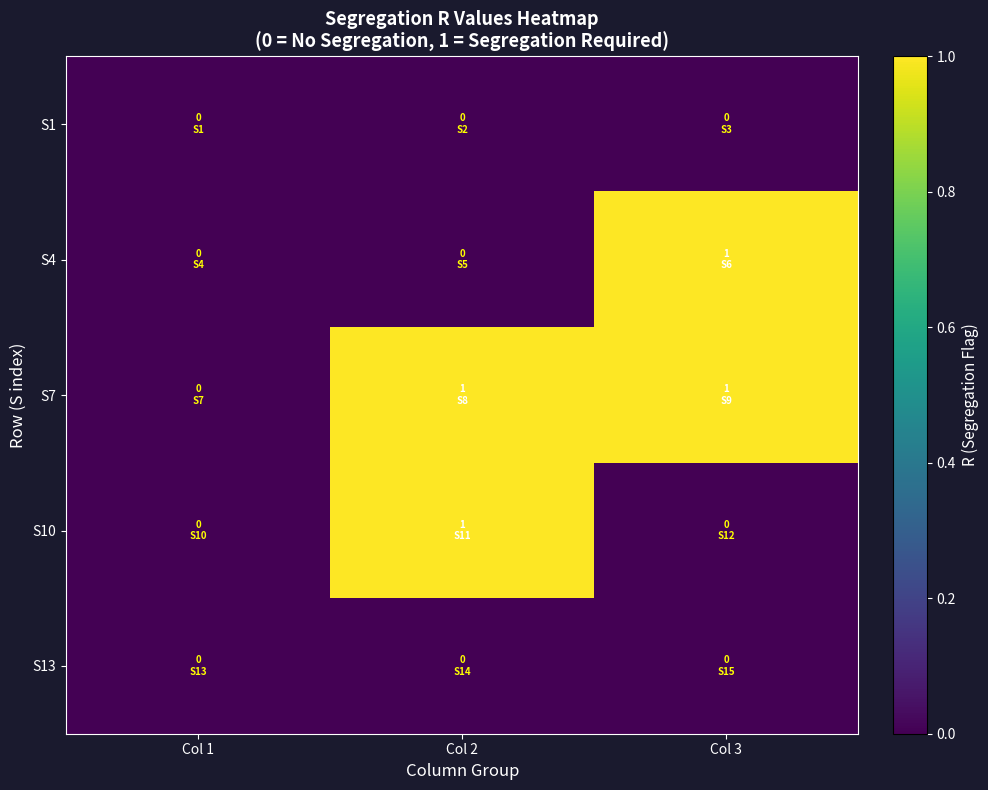

Reading left to right, transcribe all the data shown in this chart.

S1: Col 1=0	Col 2=0	Col 3=0
S4: Col 1=0	Col 2=0	Col 3=1
S7: Col 1=0	Col 2=1	Col 3=1
S10: Col 1=0	Col 2=1	Col 3=0
S13: Col 1=0	Col 2=0	Col 3=0